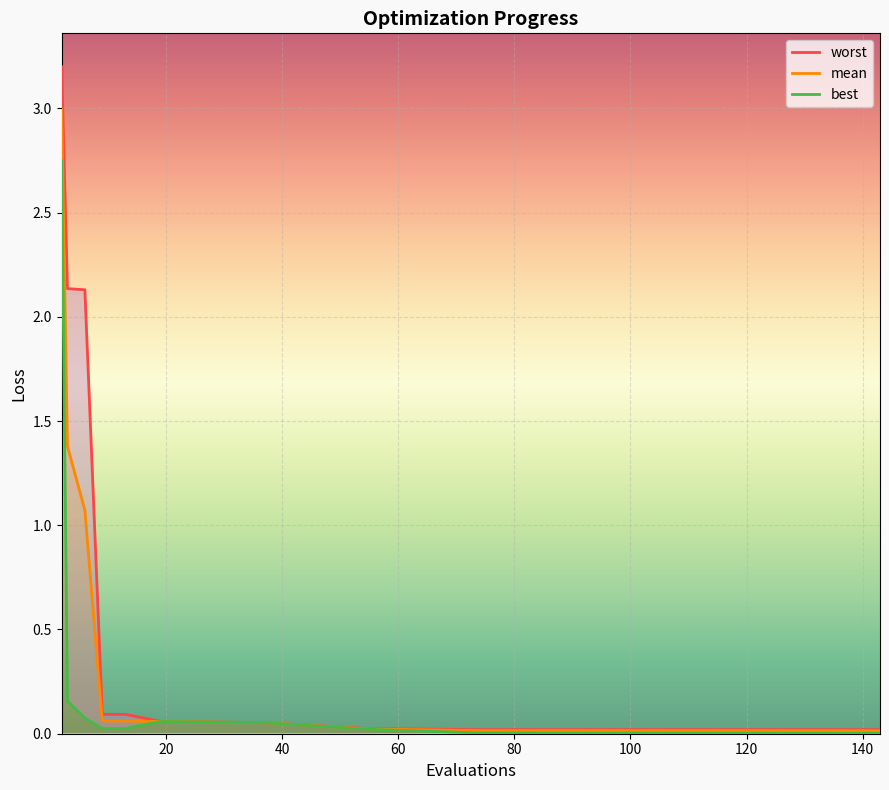

Does the chart display data point markers on the line(s)?

No